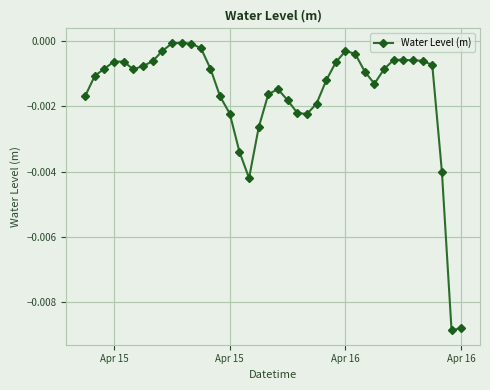

True or false: there are more than 2 points higher than both neighbors.

True